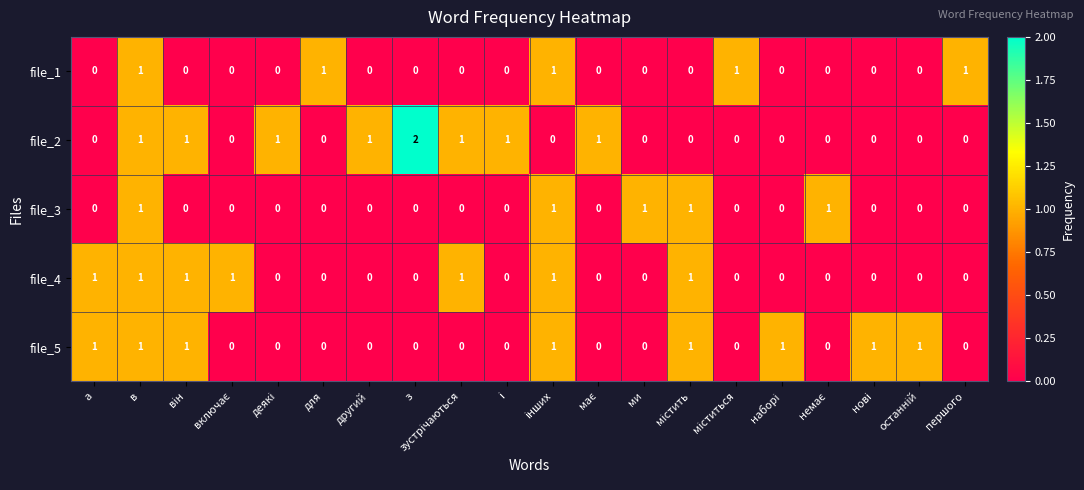

At which category is the sum across all series the highest?

в